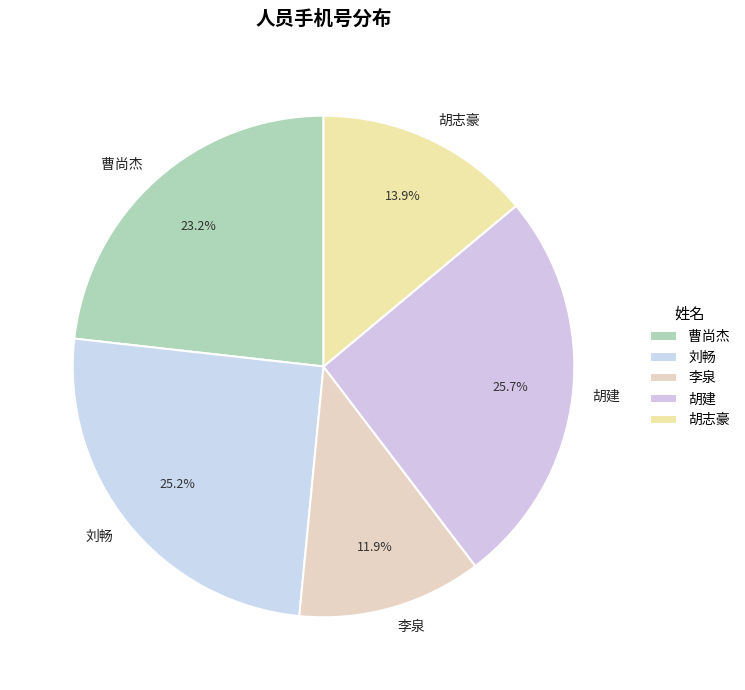

Approximately how many times larger is the value at 刘畅 compared to 胡志豪?

1.8